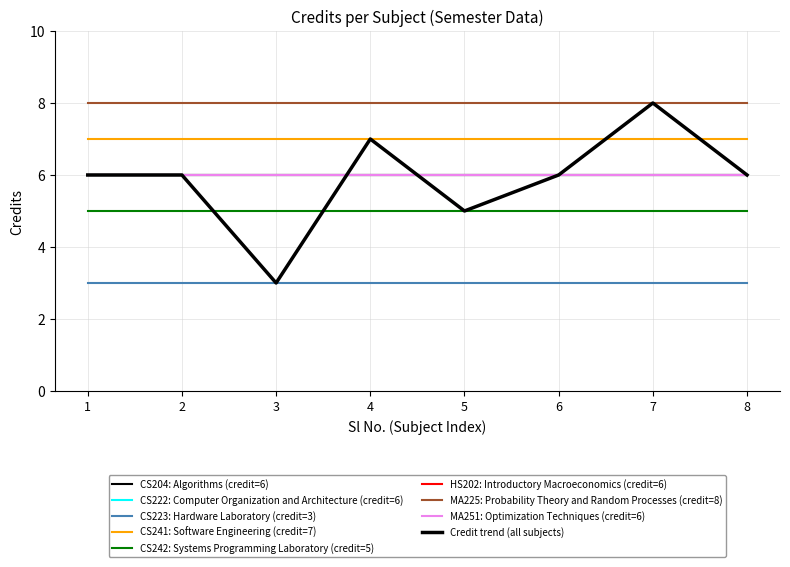

Is this an area chart (filled region under the line)?

No